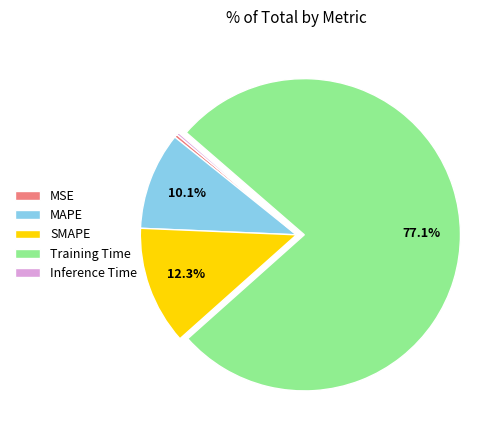

Is it true that Training Time is 92% of the pie?

False